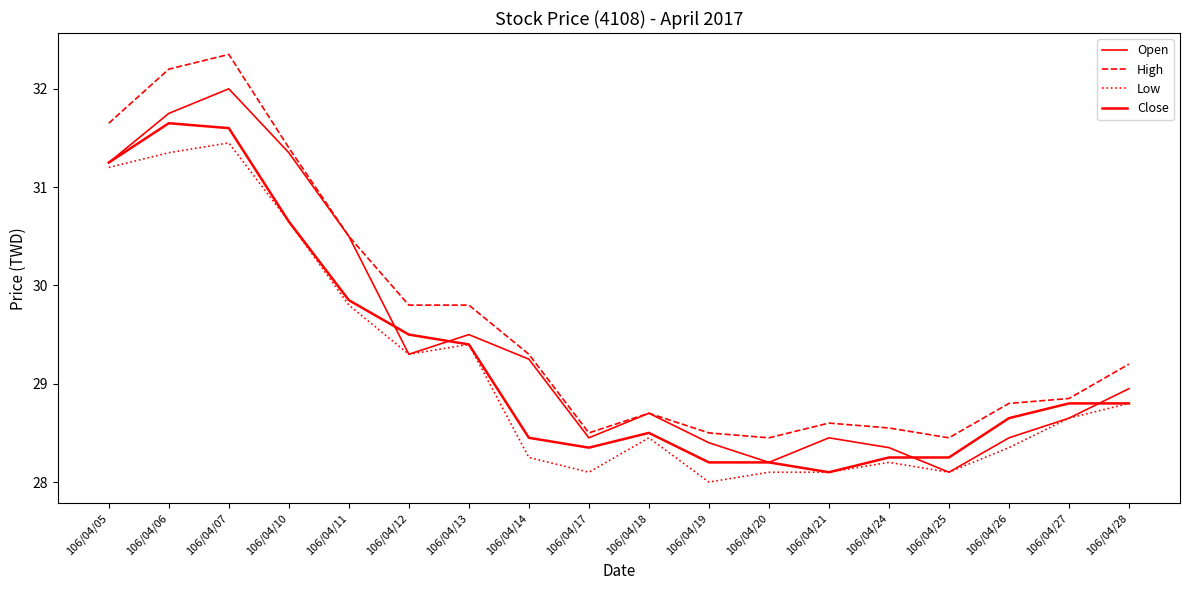

At how many categories does at least one series exceed 31?

4